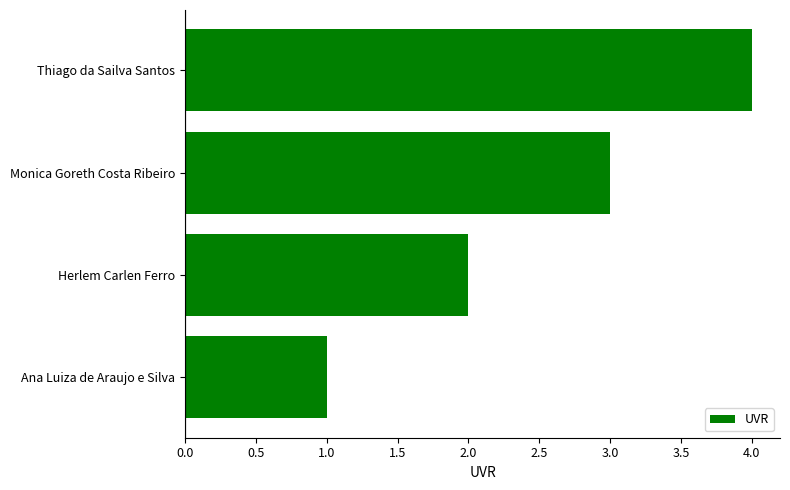

Is it true that the value at Ana Luiza de Araujo e Silva is 1?

True